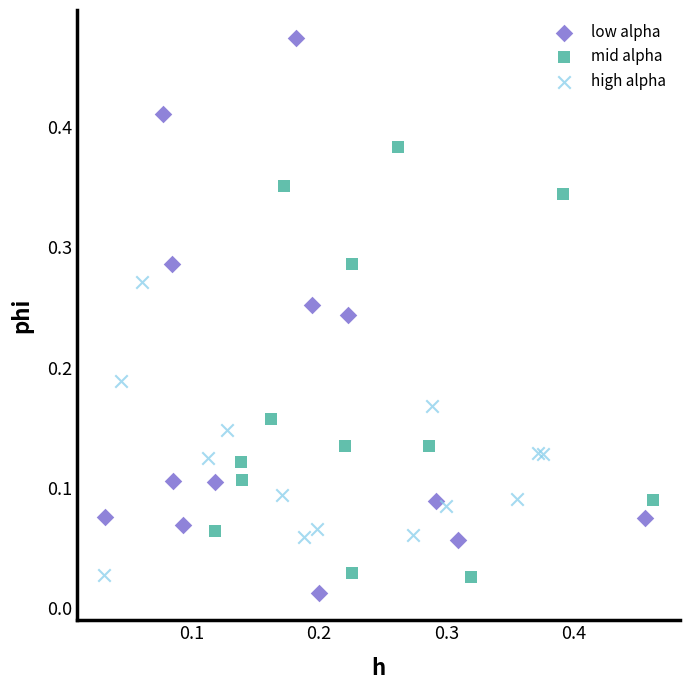

Which series reaches the maximum Y coordinate?

low alpha